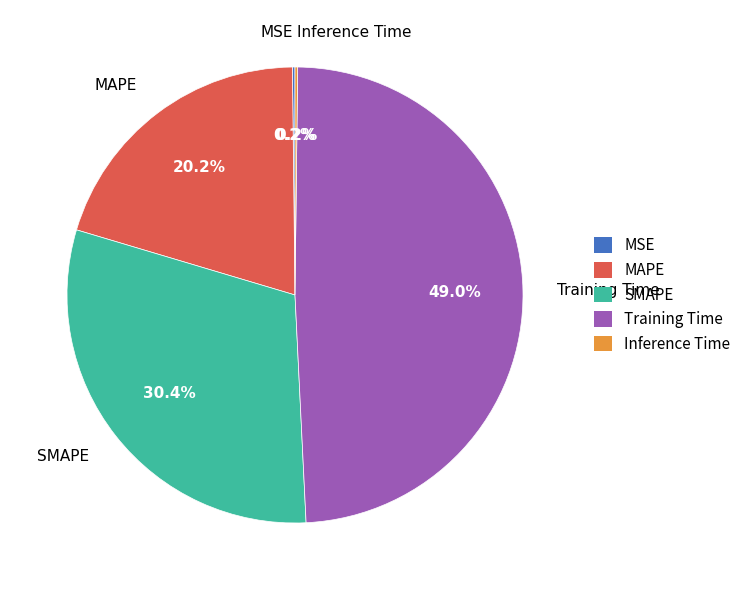

What percentage is the Training Time slice, to the nearest percent?

49%